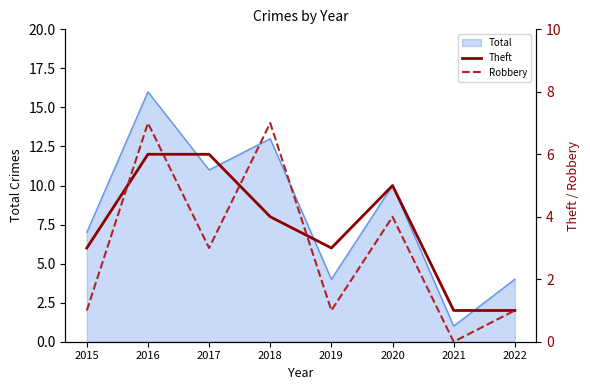

Does the chart have visible grid lines?

No